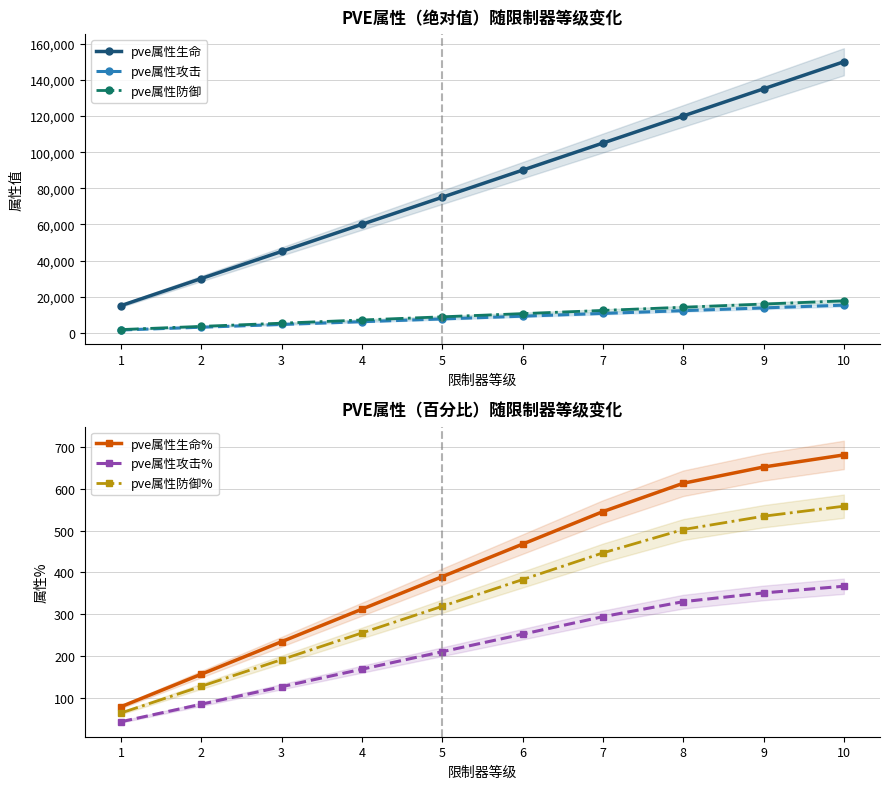

Is it true that pve属性生命% equals 390 at 5?

True